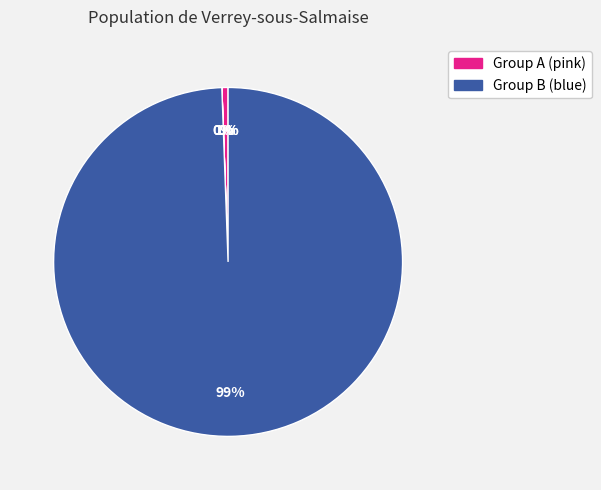

True or false: Household Surplus accounts for 89% of the total.

False